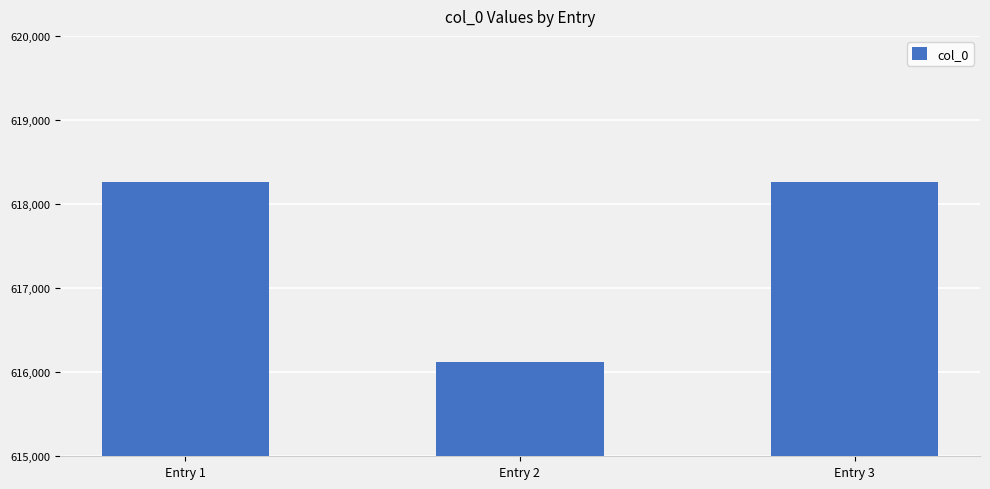

What is the approximate value at Entry 3?

618262